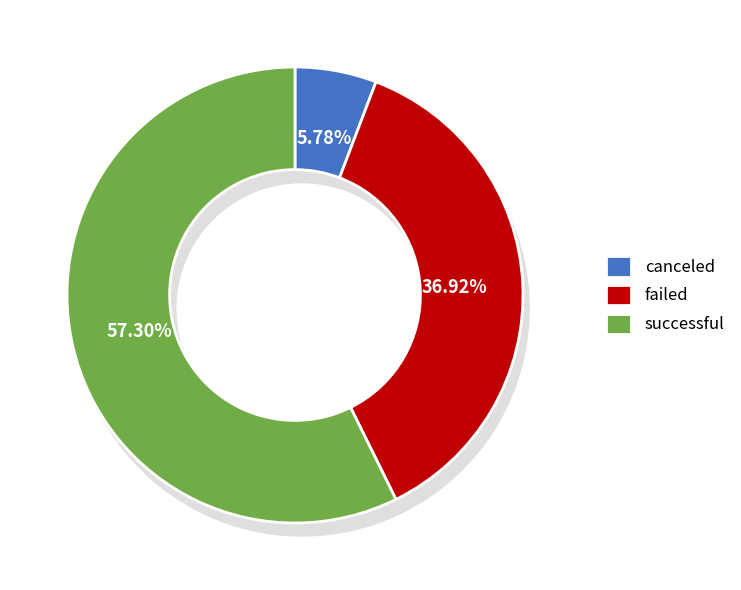

Does any single category account for the majority?

Yes